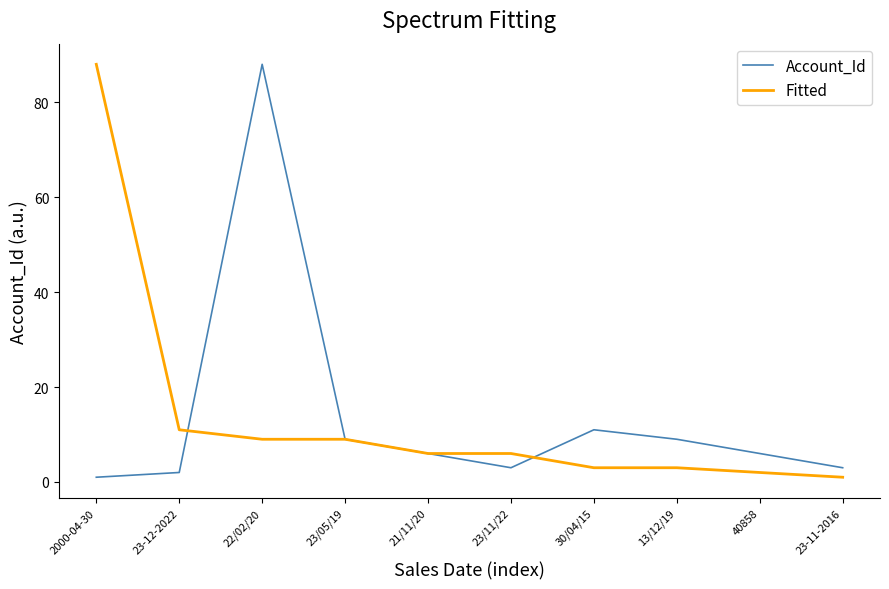

How many lines are shown in the chart?

2